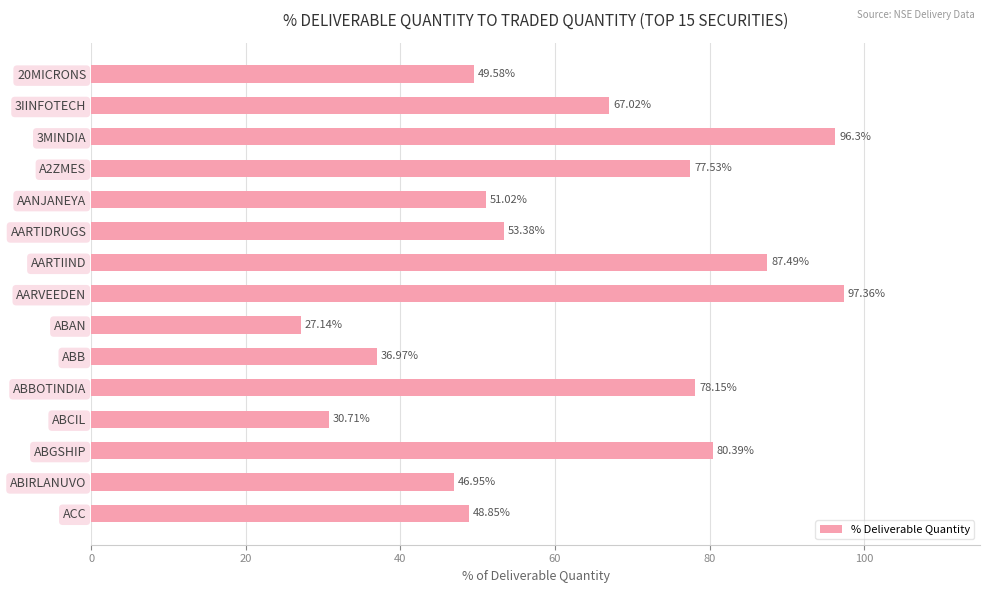

What is the label of the 13th bar from the top?

ABGSHIP